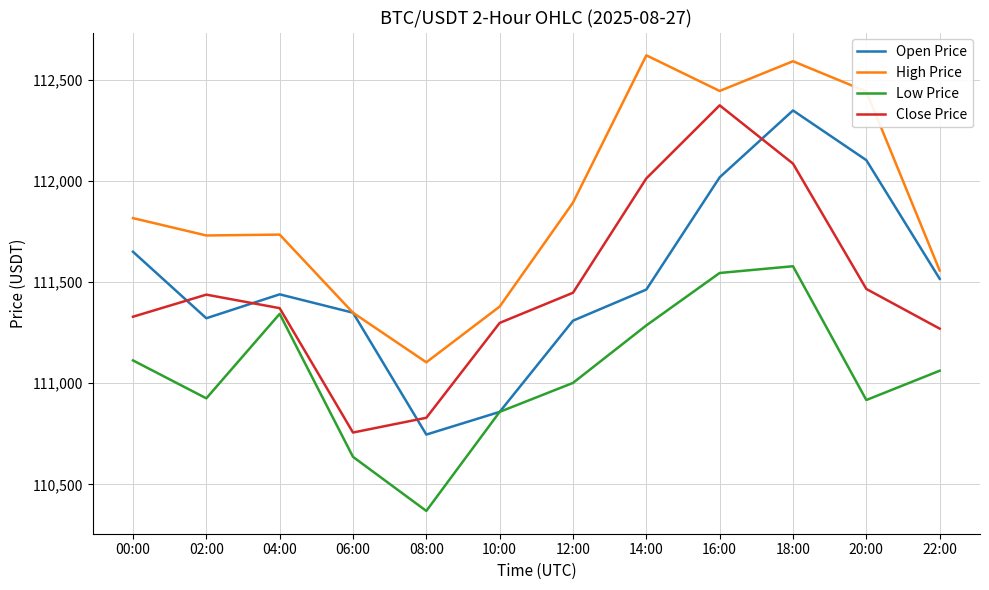

Is the value of Close Price at 06:00 greater than the value of Open Price at 04:00?

No